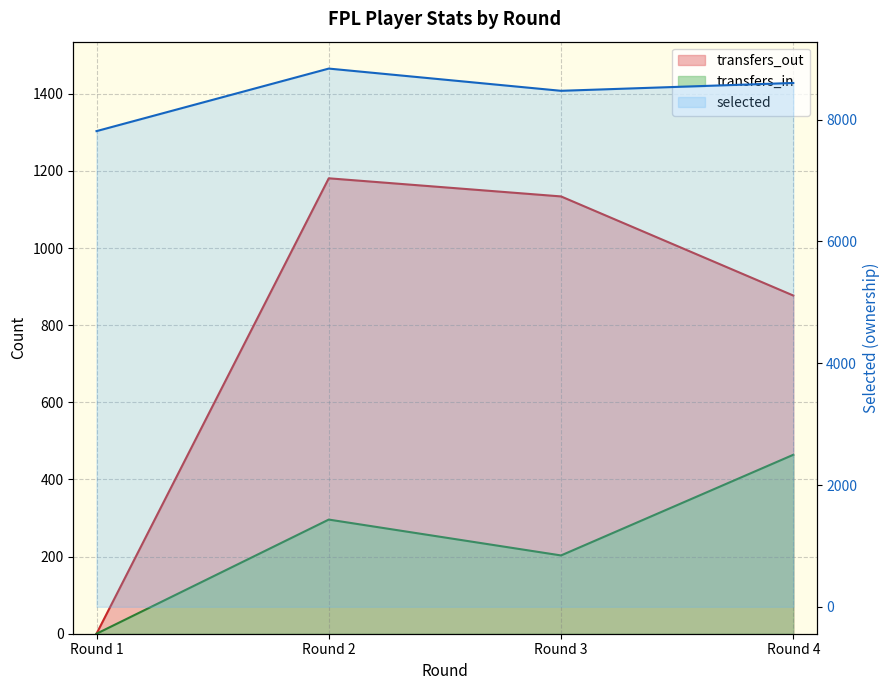

Which series has the widest spread of values?

transfers_out